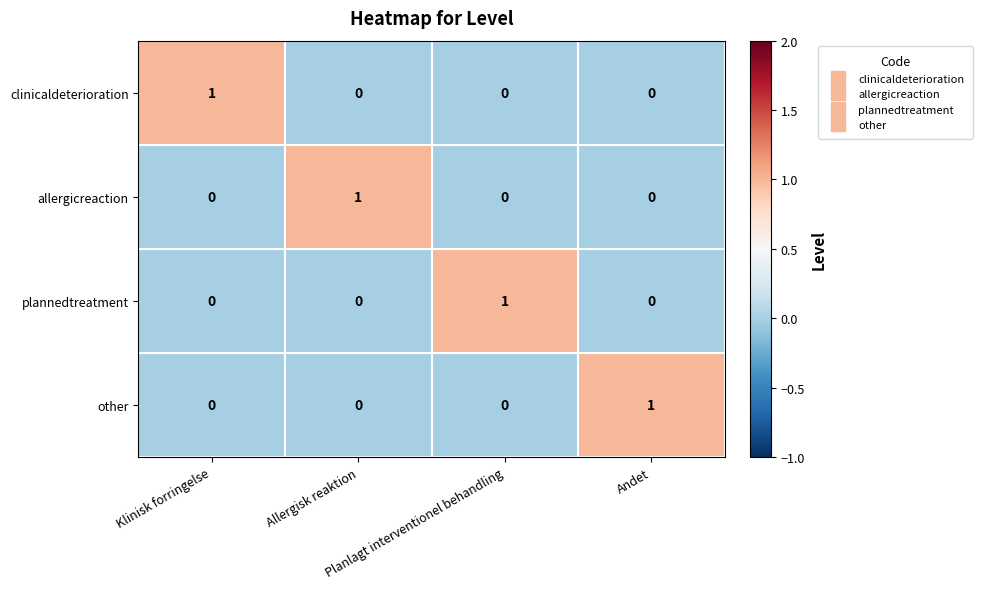

How many values in clinicaldeterioration are above zero?

1